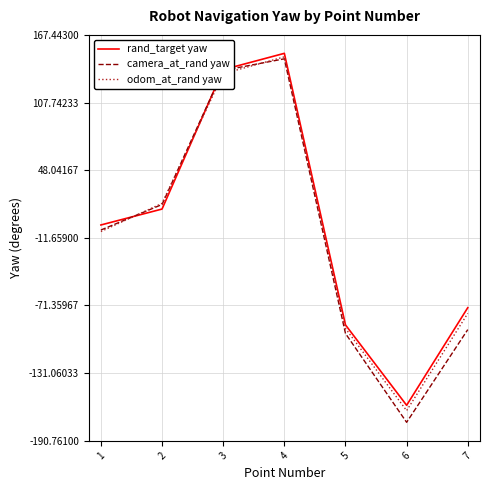

The value of camera_at_rand yaw at 2 is 78.5. True or false?

False